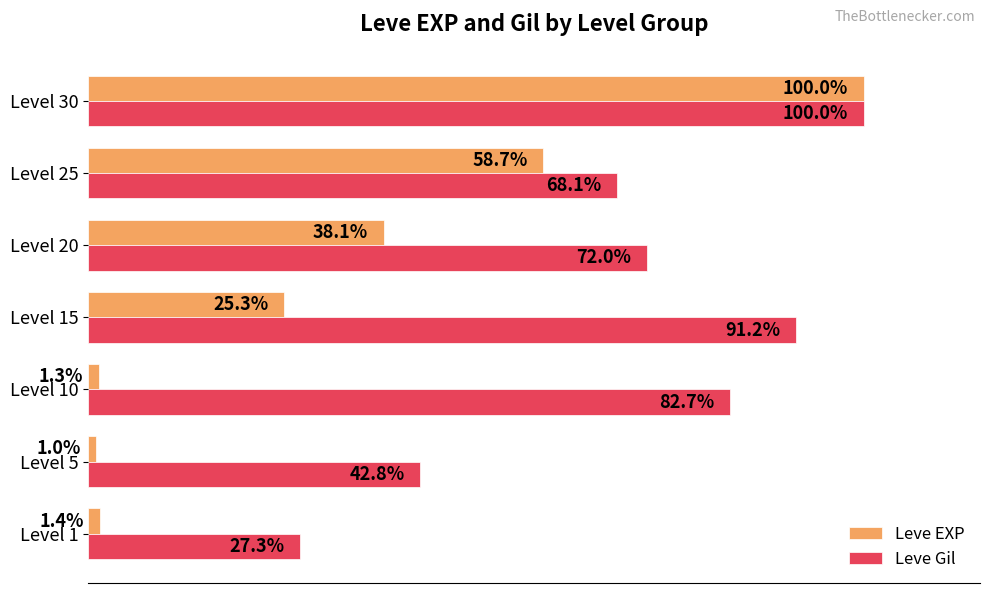

Between Level 5 and Level 25, which series saw the biggest shift?

Leve EXP